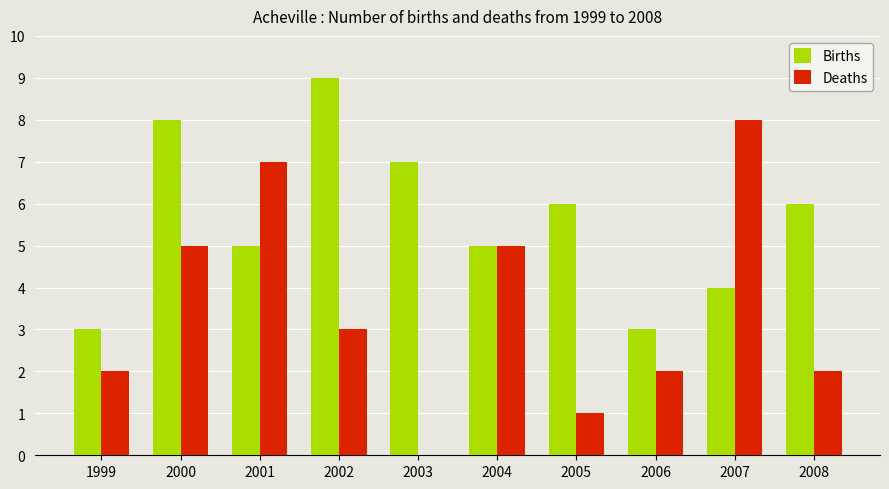

Which category has the highest value across all series?

2002